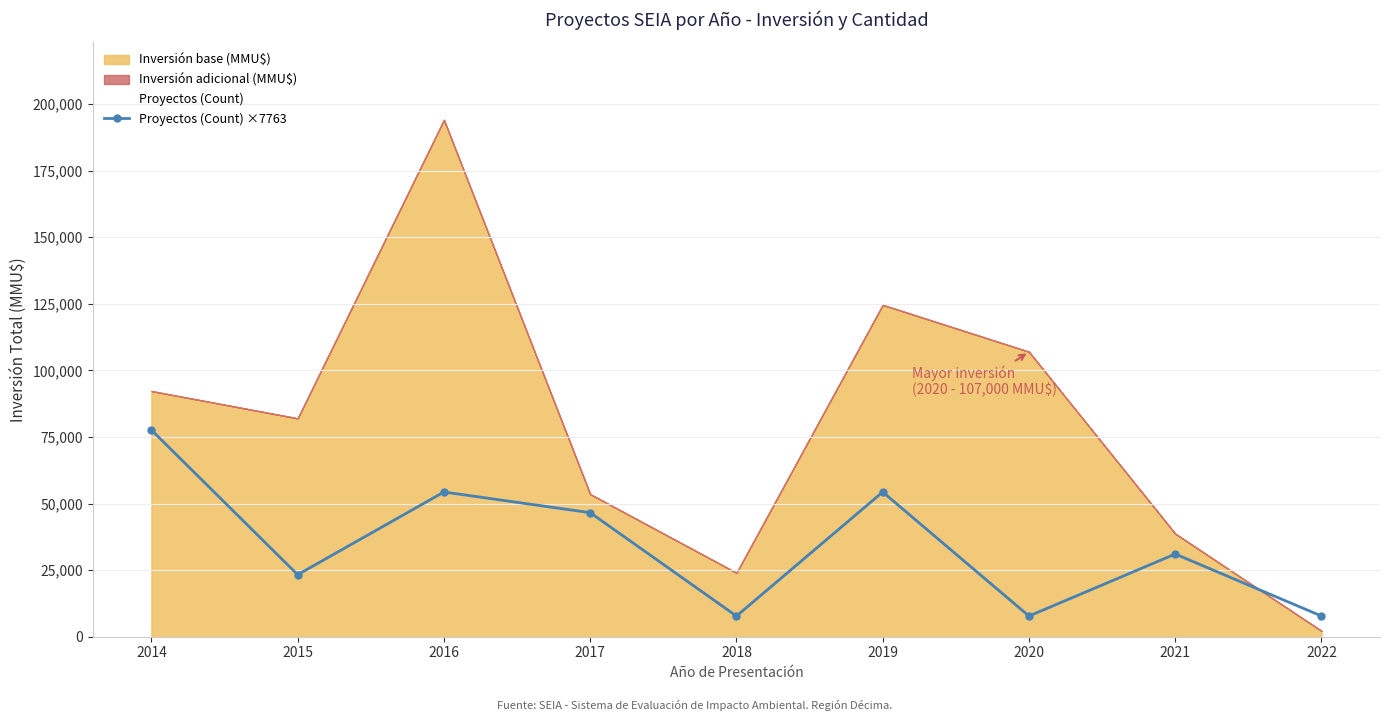

What is the difference between the maximum and minimum values?

69865.6